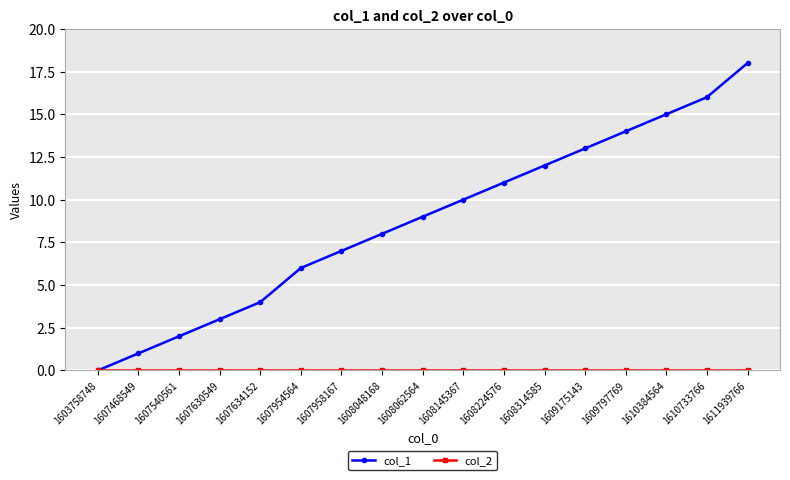

At which category is the sum across all series the highest?

1611939766